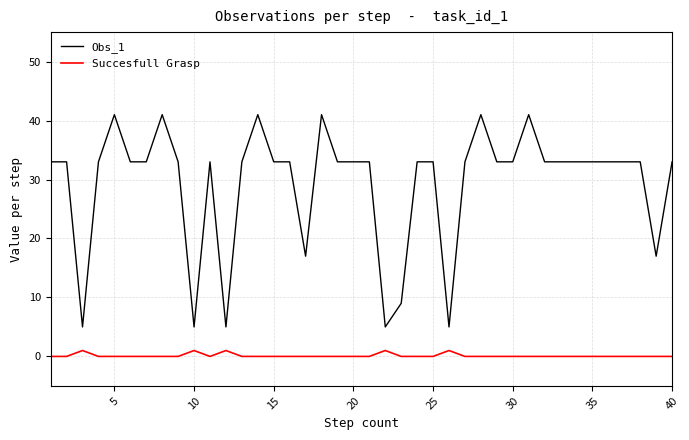

List the series in order of their peak value, lowest first.

Succesfull Grasp, Obs_1